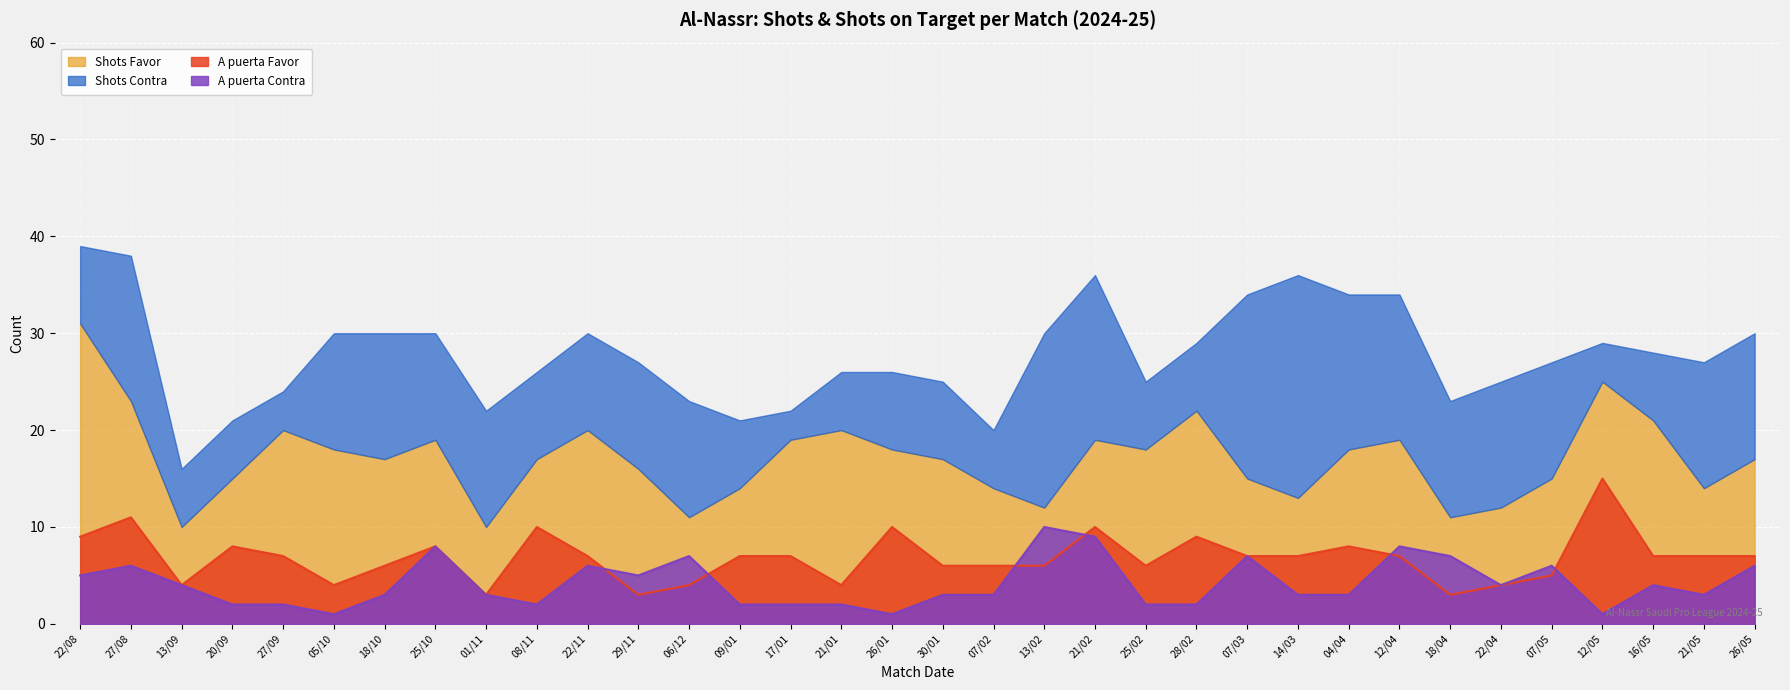

What is the difference between the second highest and second lowest values in the A puerta Contra series?

8